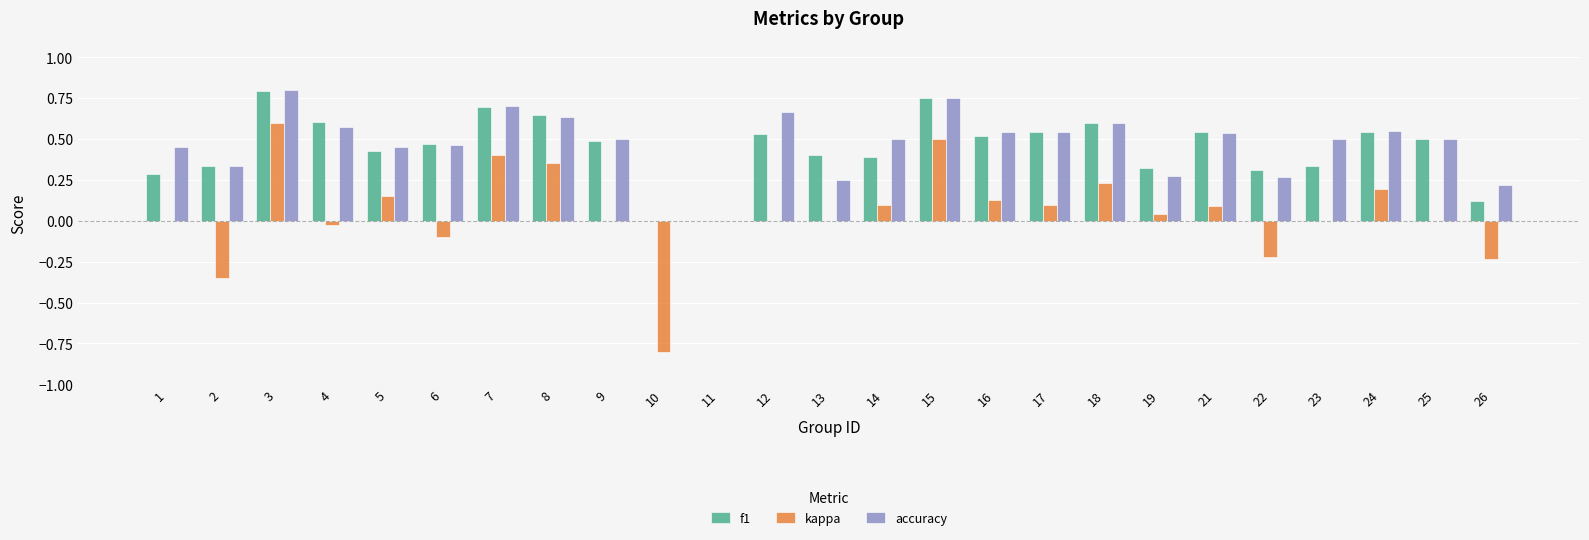

Is the value of kappa at 7 greater than the value of accuracy at 16?

No